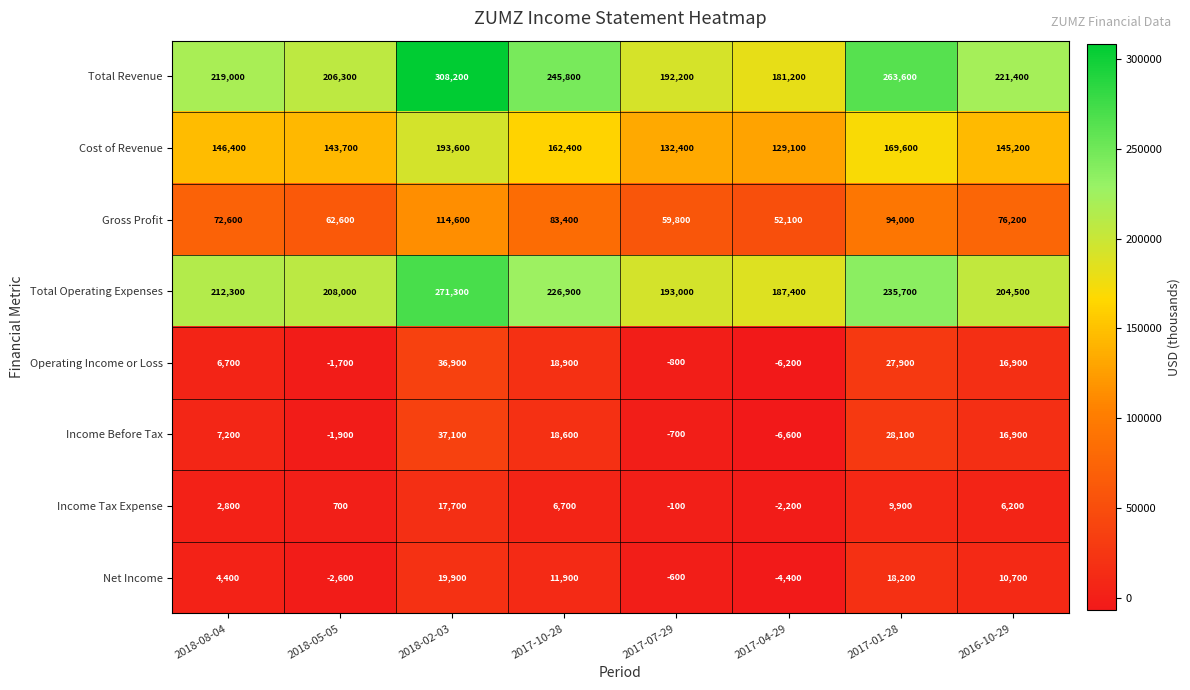

At how many categories does at least one series exceed 289816?

1